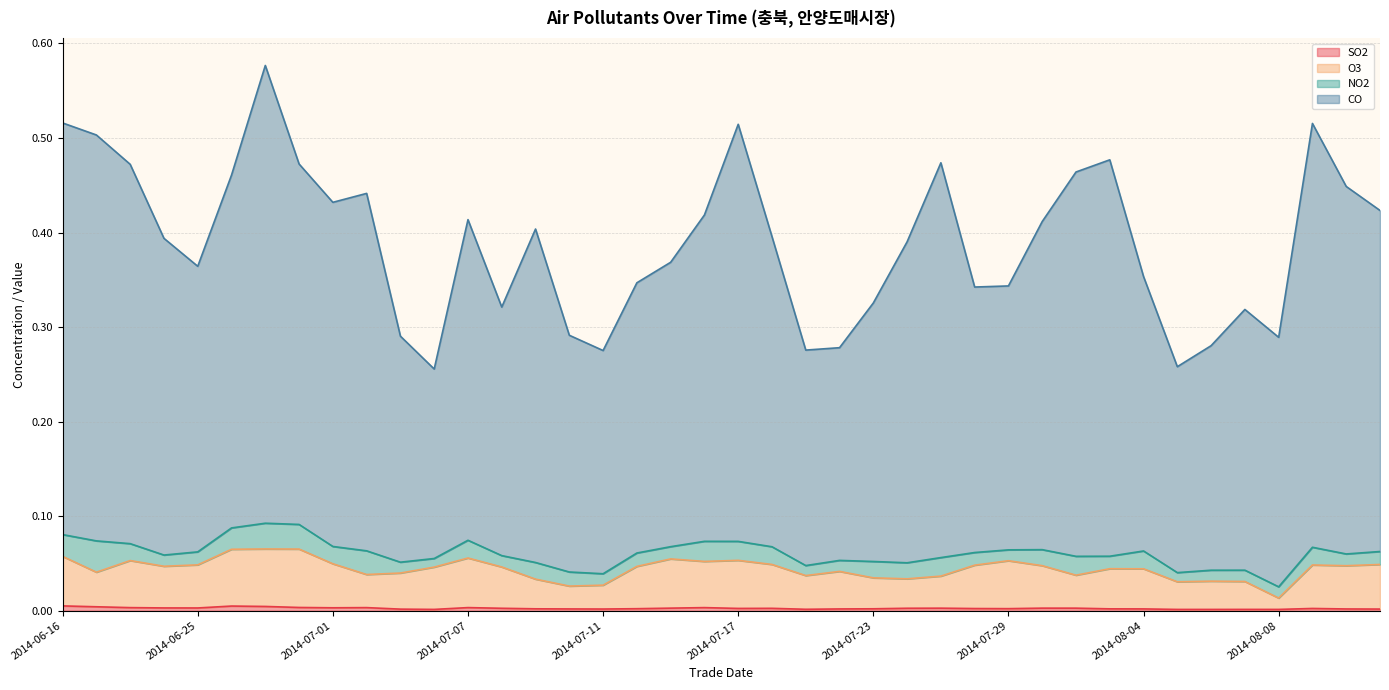

Rank the categories by SO2 value from highest to lowest.

2014-06-16, 2014-06-26, 2014-06-27, 2014-06-19, 2014-06-30, 2014-07-07, 2014-07-16, 2014-07-02, 2014-06-23, 2014-07-01, 2014-06-24, 2014-06-25, 2014-07-15, 2014-07-30, 2014-07-31, 2014-07-25, 2014-07-24, 2014-07-08, 2014-07-18, 2014-07-17, 2014-08-11, 2014-07-28, 2014-07-29, 2014-07-14, 2014-07-23, 2014-07-09, 2014-08-01, 2014-08-04, 2014-07-10, 2014-07-22, 2014-08-12, 2014-07-11, 2014-08-13, 2014-07-03, 2014-07-21, 2014-08-07, 2014-07-04, 2014-08-08, 2014-08-05, 2014-08-06